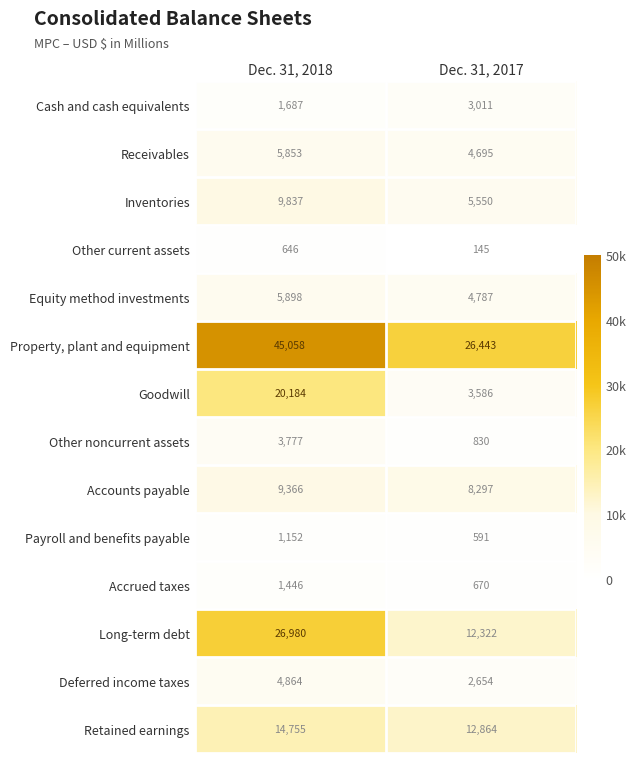

At which label does Accounts payable reach its peak?

Dec. 31, 2018